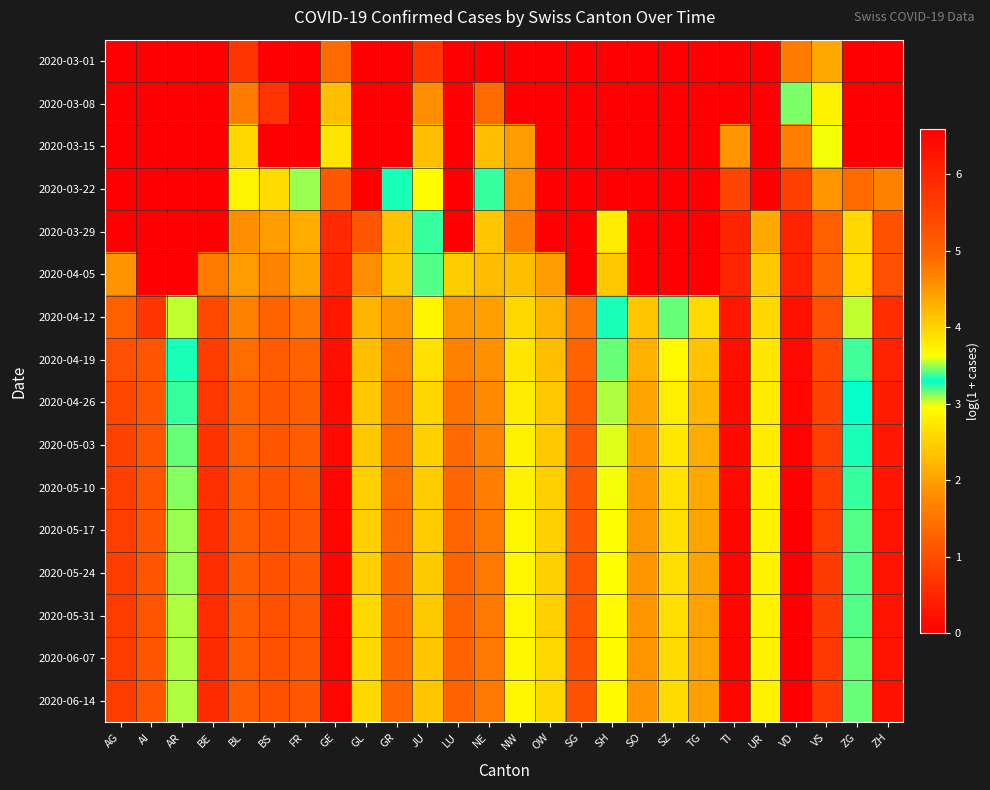

Which series has the largest total across all categories?

2020-06-14